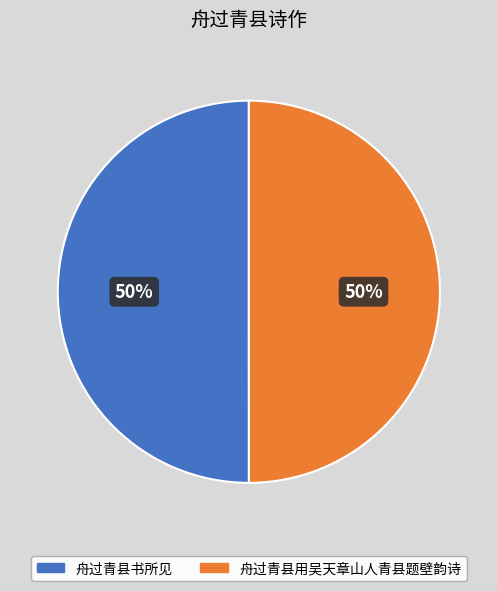

Is the sum of 舟过青县用吴天章山人青县题壁韵诗 and 舟过青县书所见 greater than half?

Yes